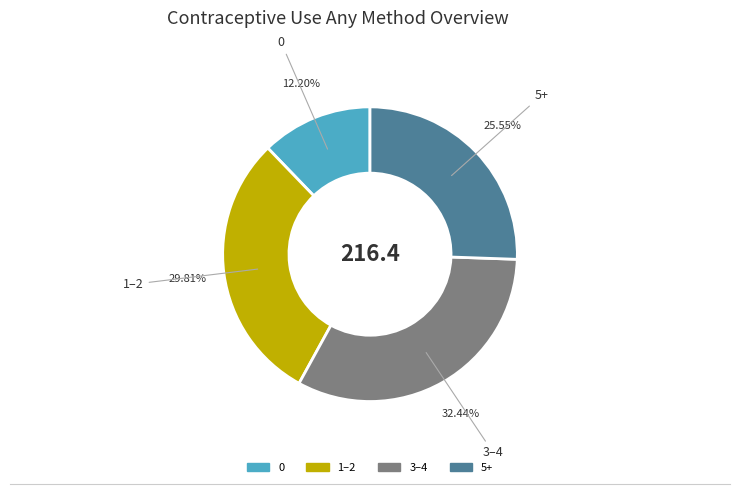

Which has a higher value, 1–2 or 0?

1–2